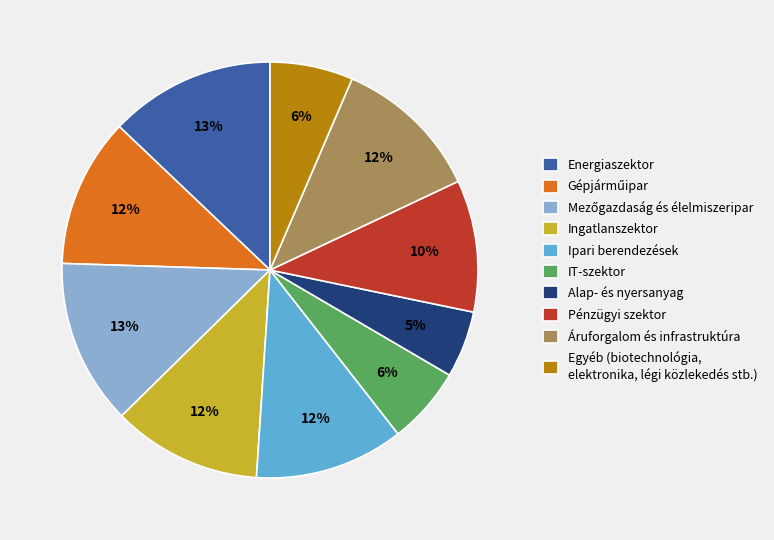

Do Pénzügyi szektor and Ipari berendezések together represent more than half of the pie?

No